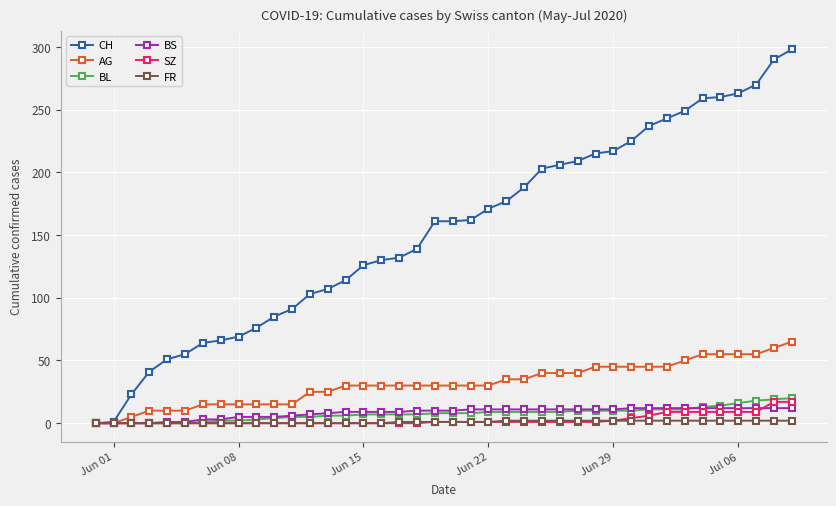

What is the highest value of the SZ series?

17